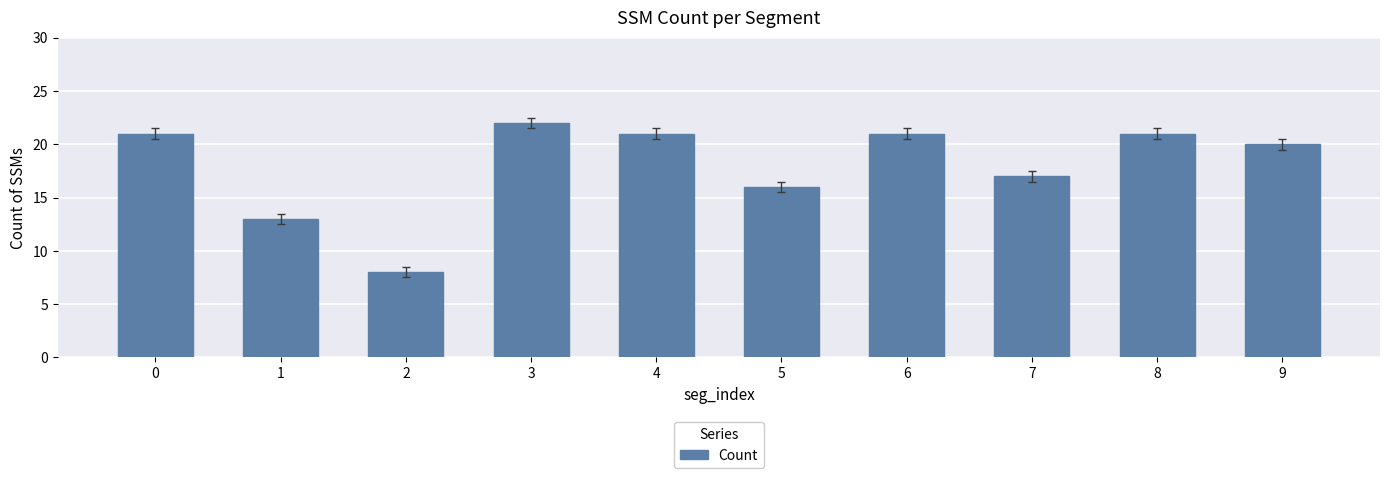

Between 5 and 3, which is larger?

3